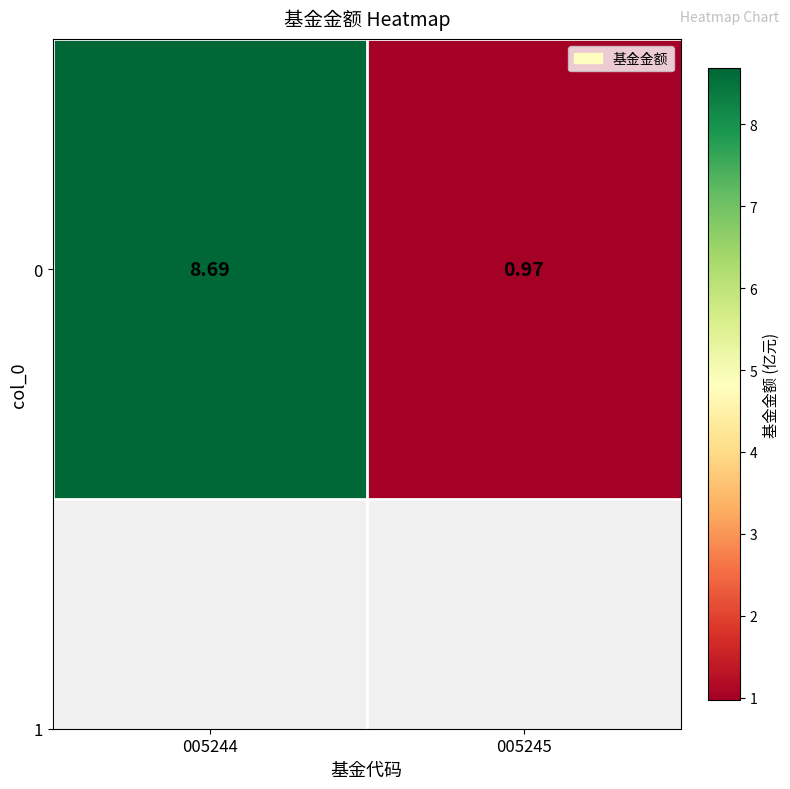

What is the smallest value displayed?

1.0